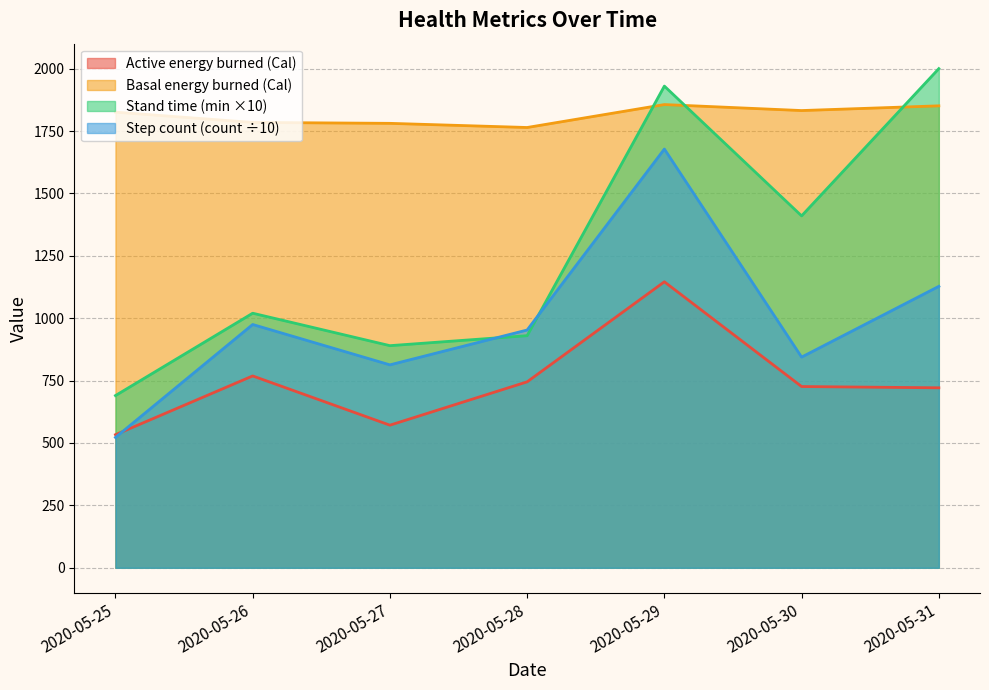

Where do Active energy burned(Cal) and Step count(count) first cross each other?

2020-05-25 and 2020-05-26